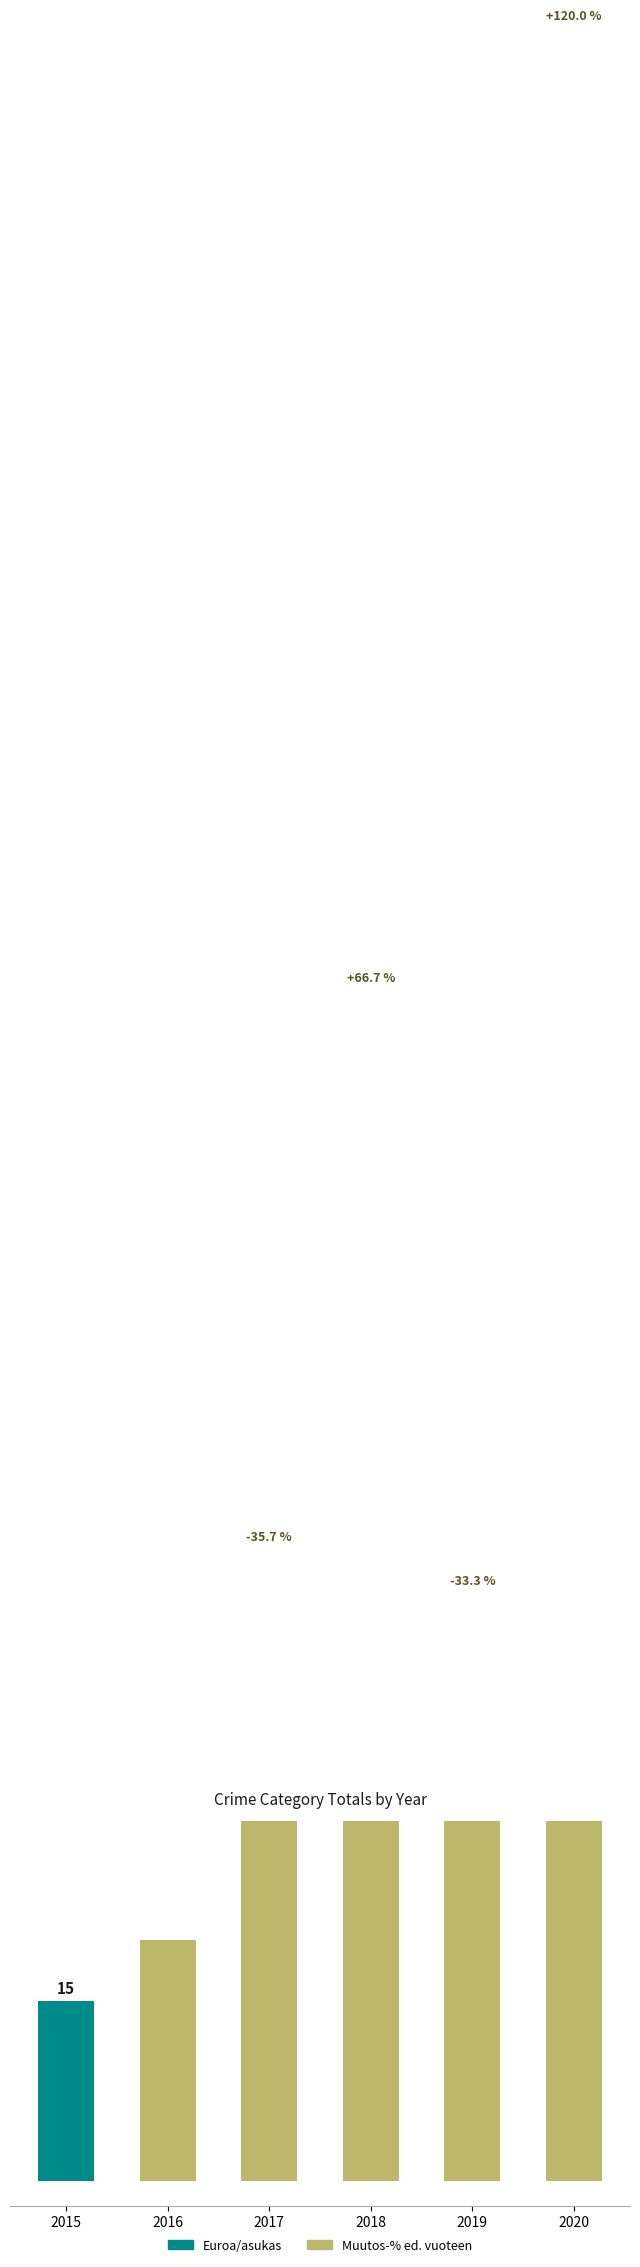

At how many categories does at least one series exceed 145?

2